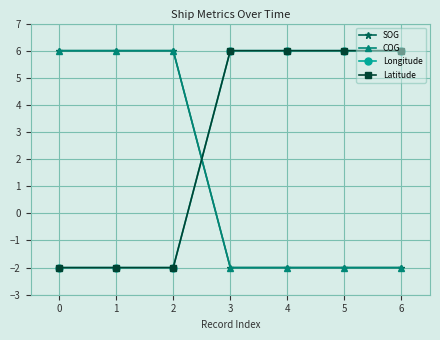

Does the chart have visible grid lines?

Yes